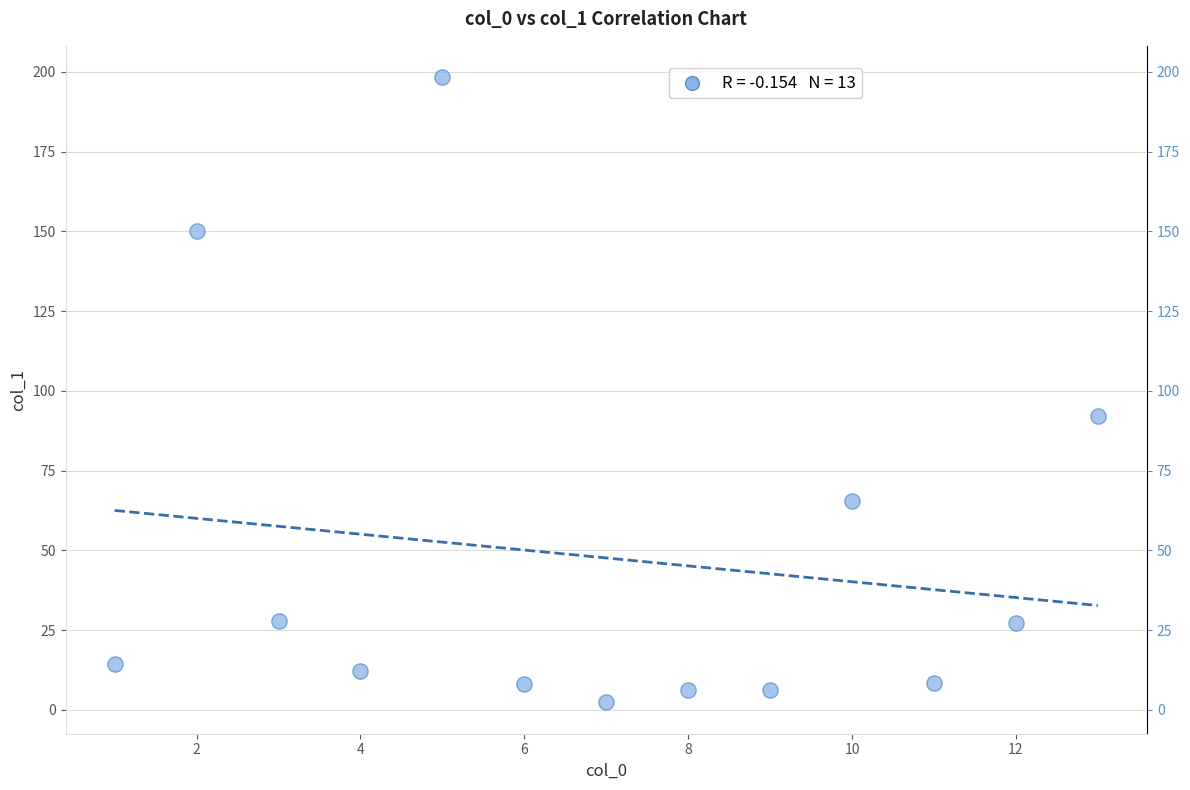

What is the range of Y values (max minus min)?

196.1